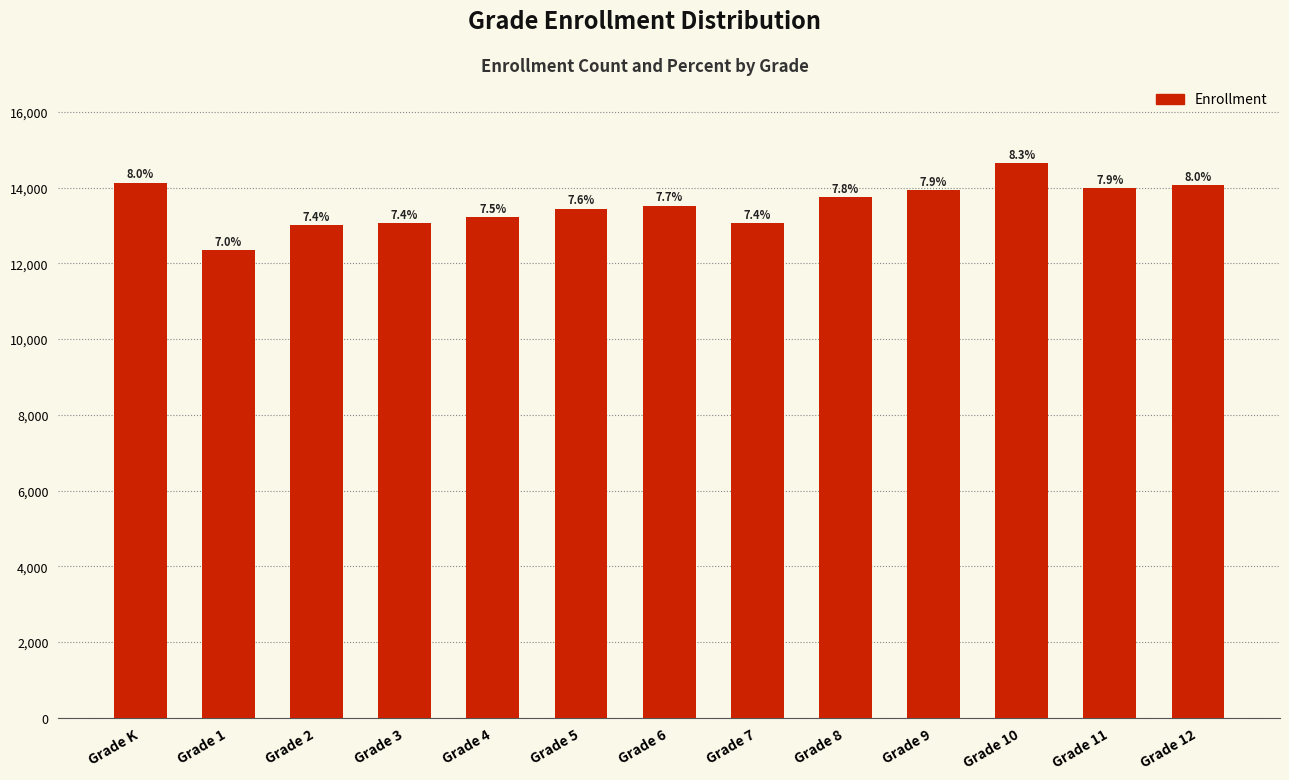

Between Grade 2 and Grade 4, which is larger?

Grade 4